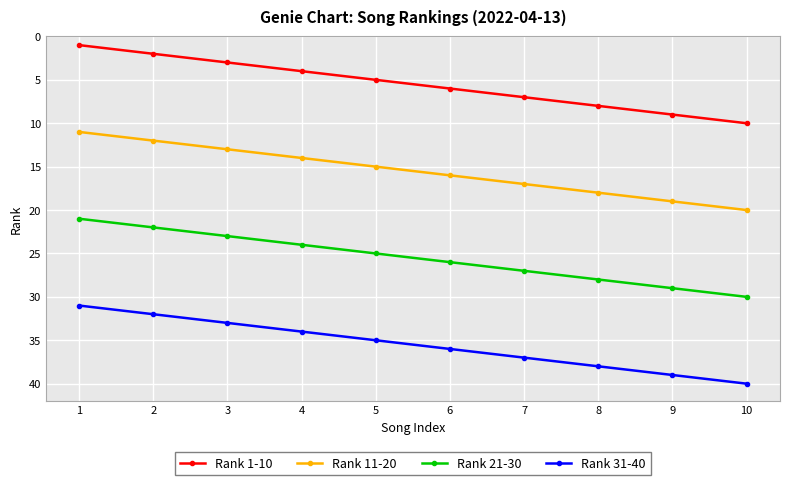

What is the difference between the highest and lowest values at 3?

30